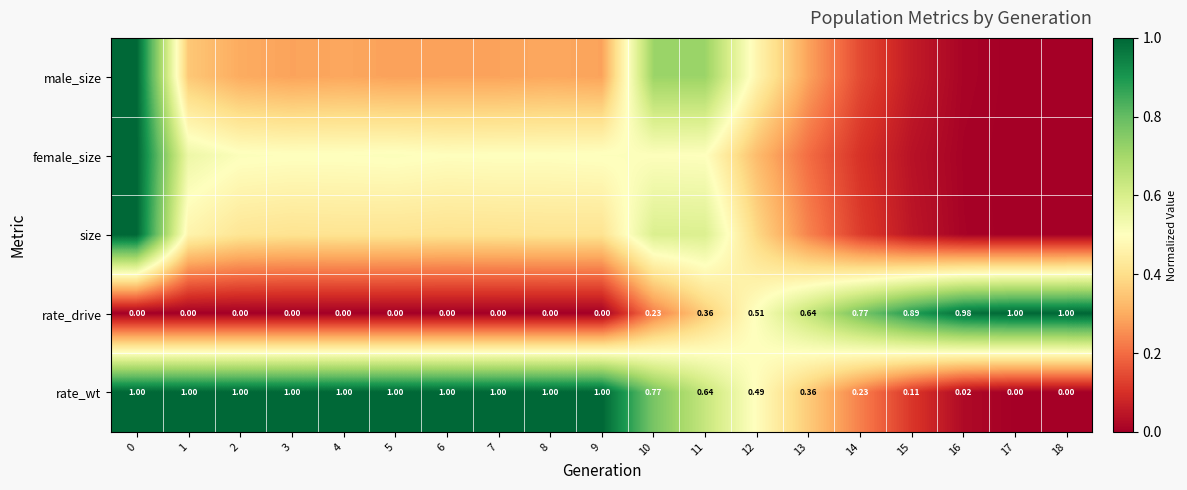

What is the difference between the maximum and minimum values in the male_size series?

1.0